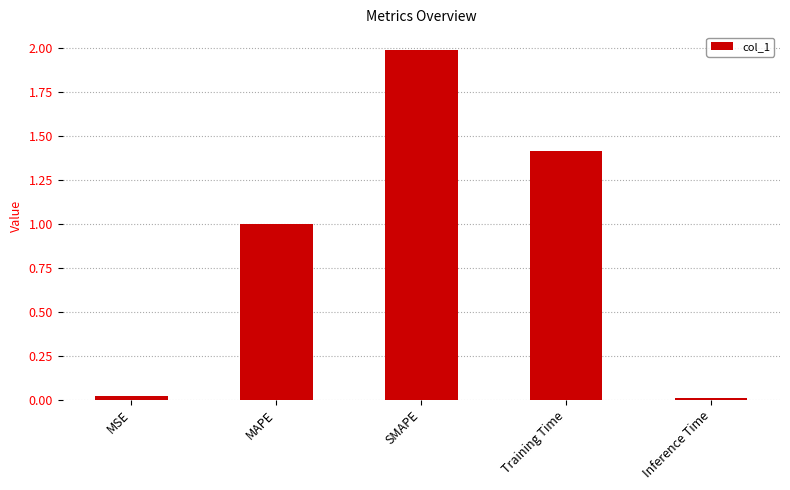

Which has a higher value, Training Time or Inference Time?

Training Time